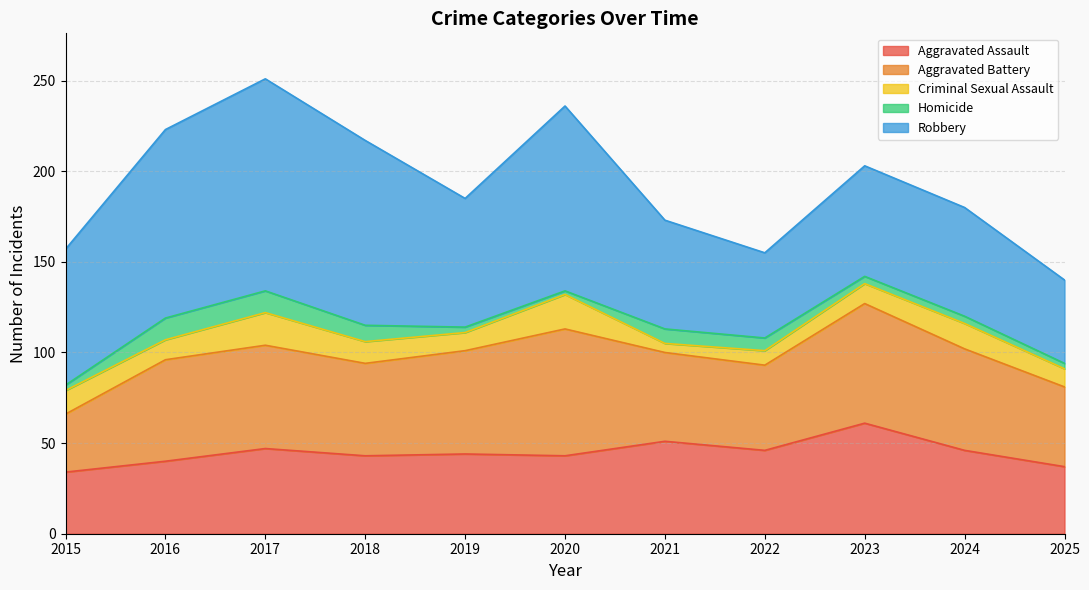

Which label corresponds to the largest value in the chart?

2017